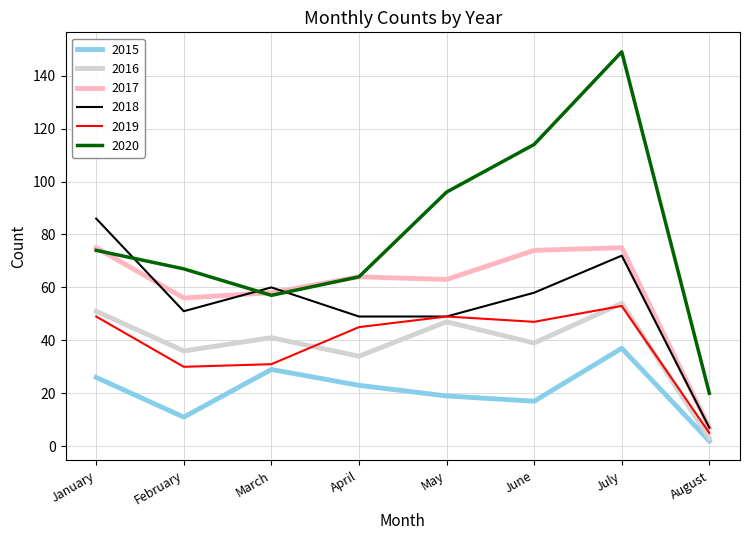

What is the difference between the maximum and minimum values in the 2016 series?

51